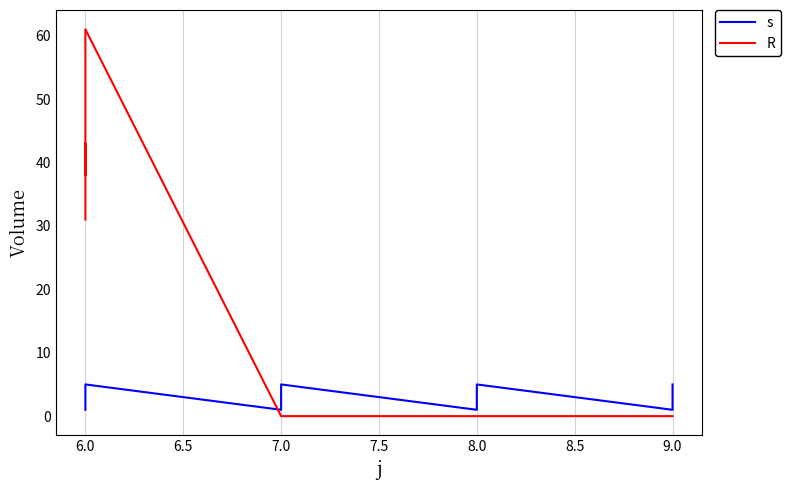

Rank the series by their average value, from highest to lowest.

R, s